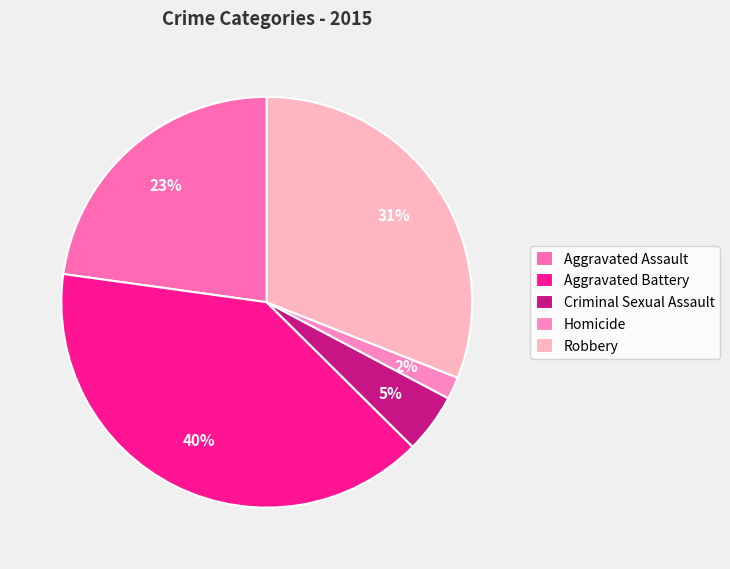

The Robbery slice represents 31% of the pie. True or false?

True